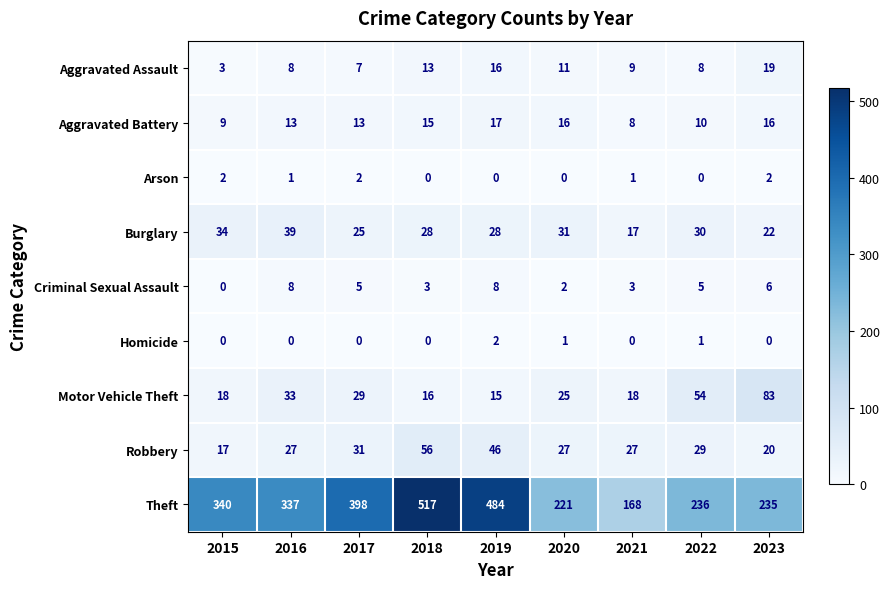

Which series has the largest total across all categories?

Theft